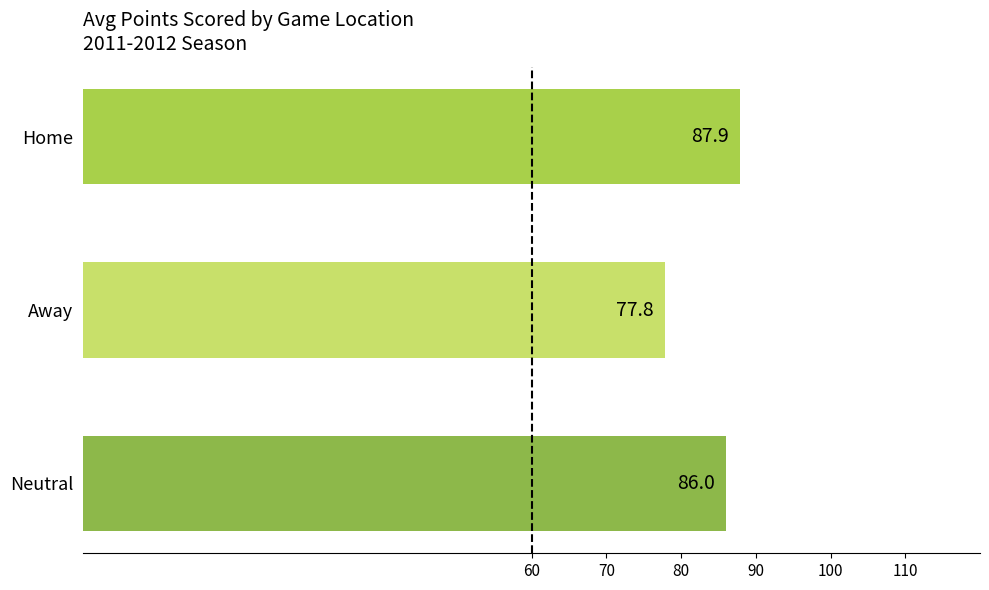

What is the sum of all values?

251.7